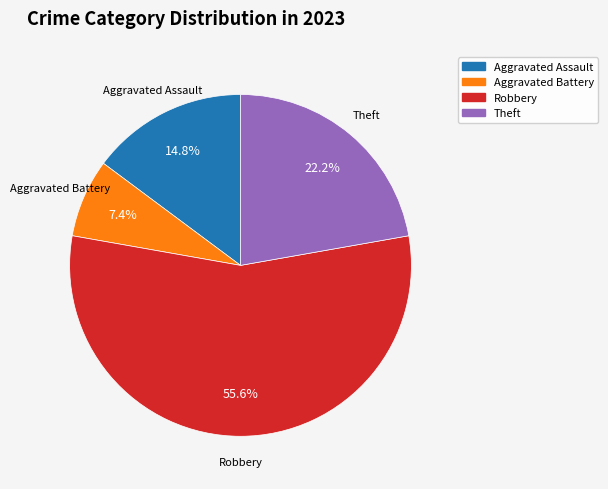

Is there any slice that represents more than half of the pie?

Yes